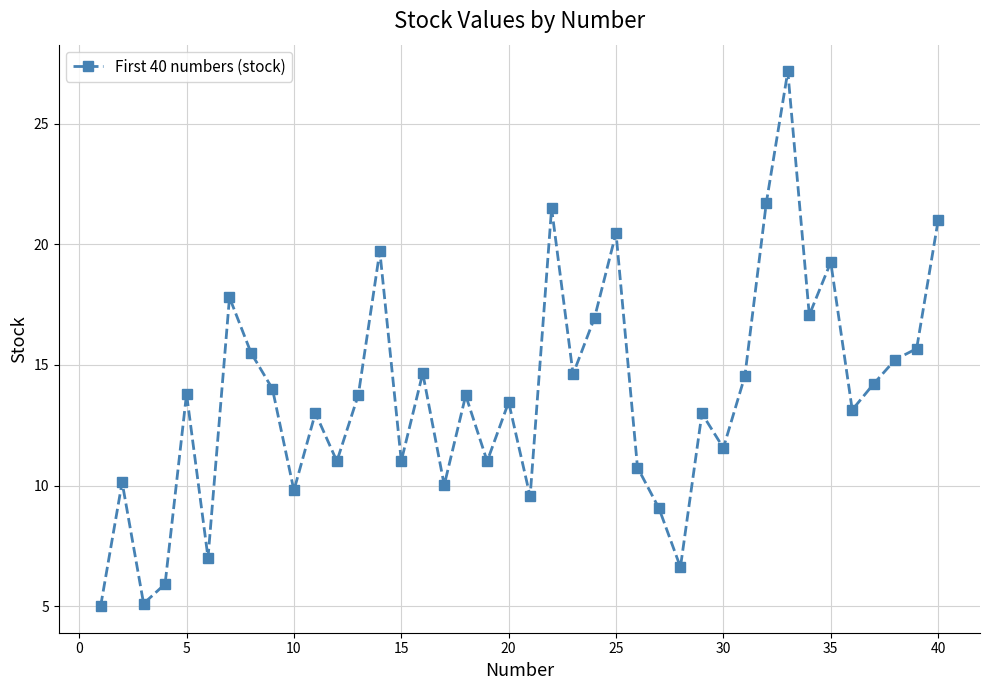

What is the greatest value displayed?

27.2